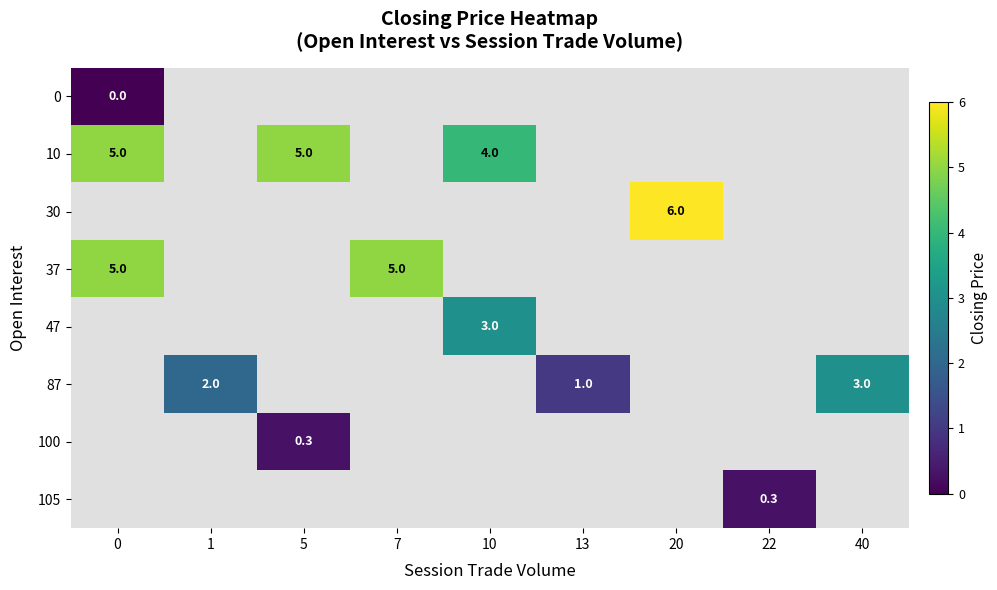

How many distinct data groups are displayed?

8